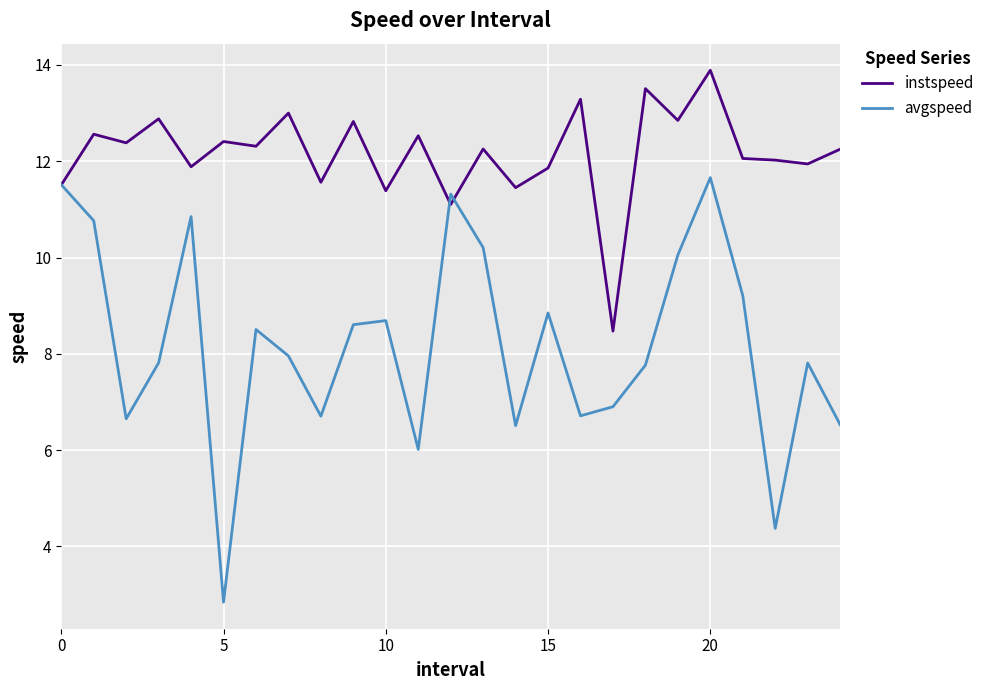

Which series has the largest total across all categories?

instspeed